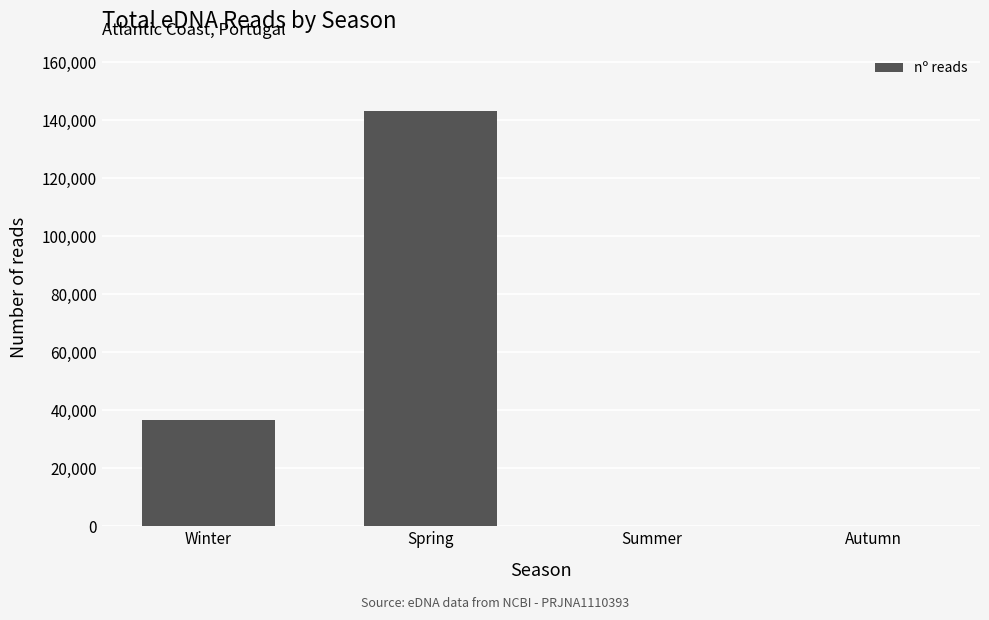

What is the change in value from Spring to Autumn?

-143156